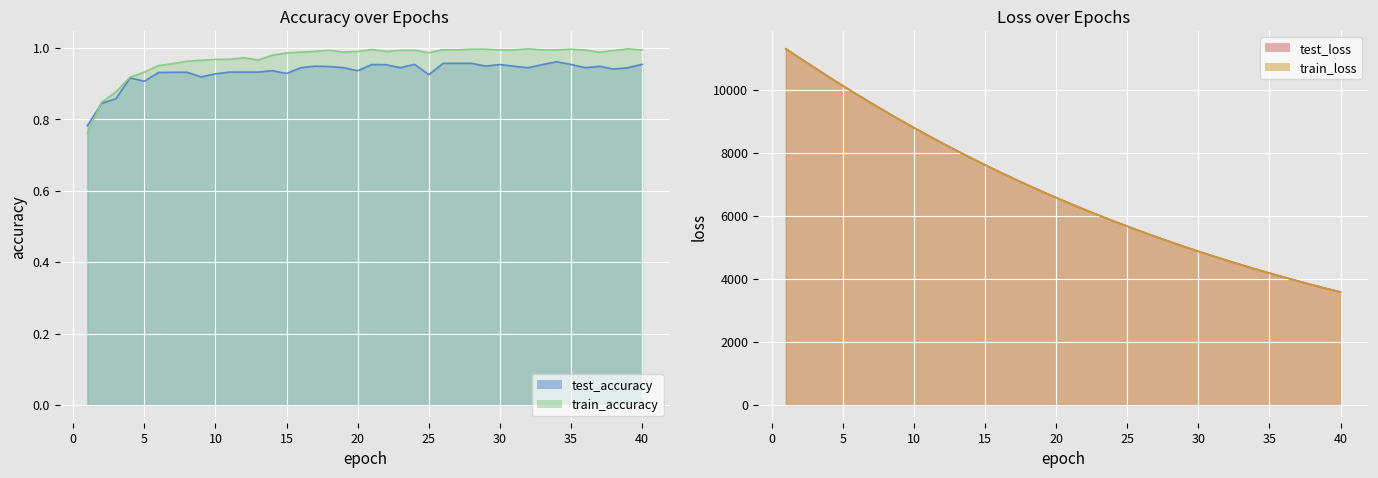

Which category has the lowest value in the train_accuracy series?

1